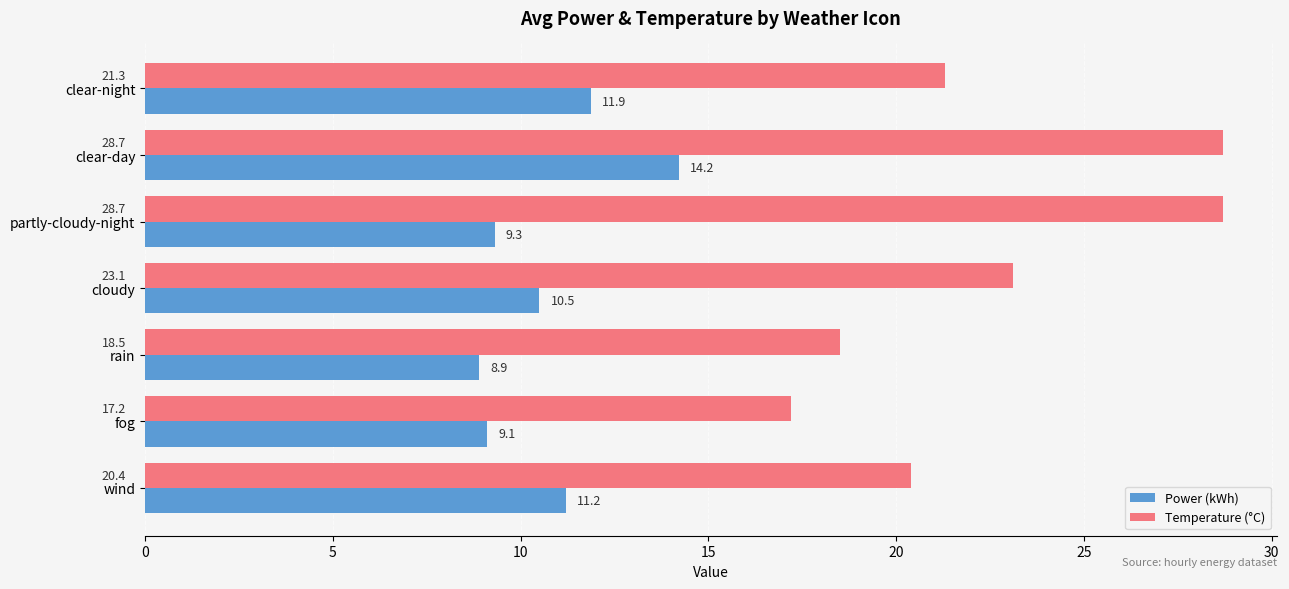

Which category has the lowest value across all series?

rain